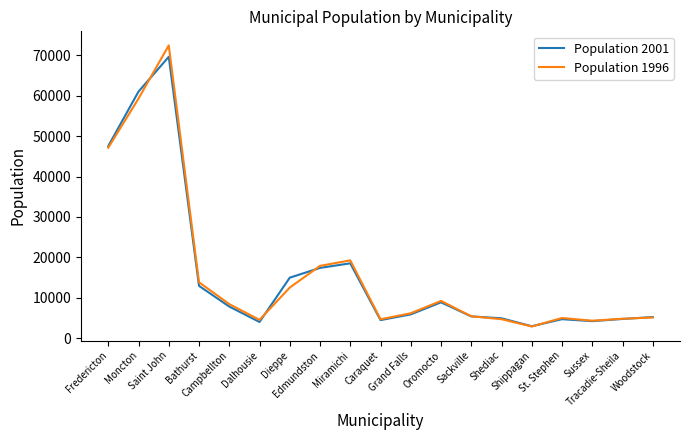

What is the lowest value of the Population 2001 series?

2920